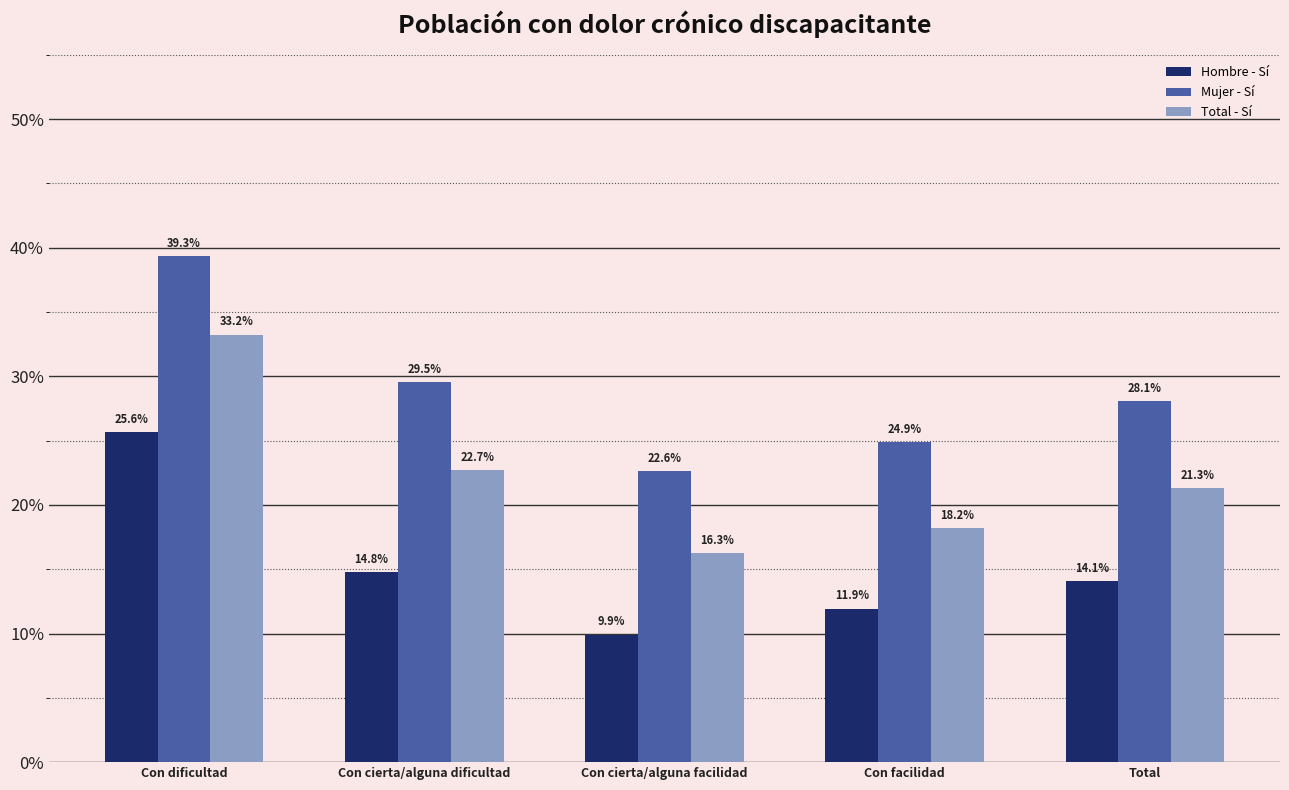

What is the average value of the Mujer - Sí series?

0.3